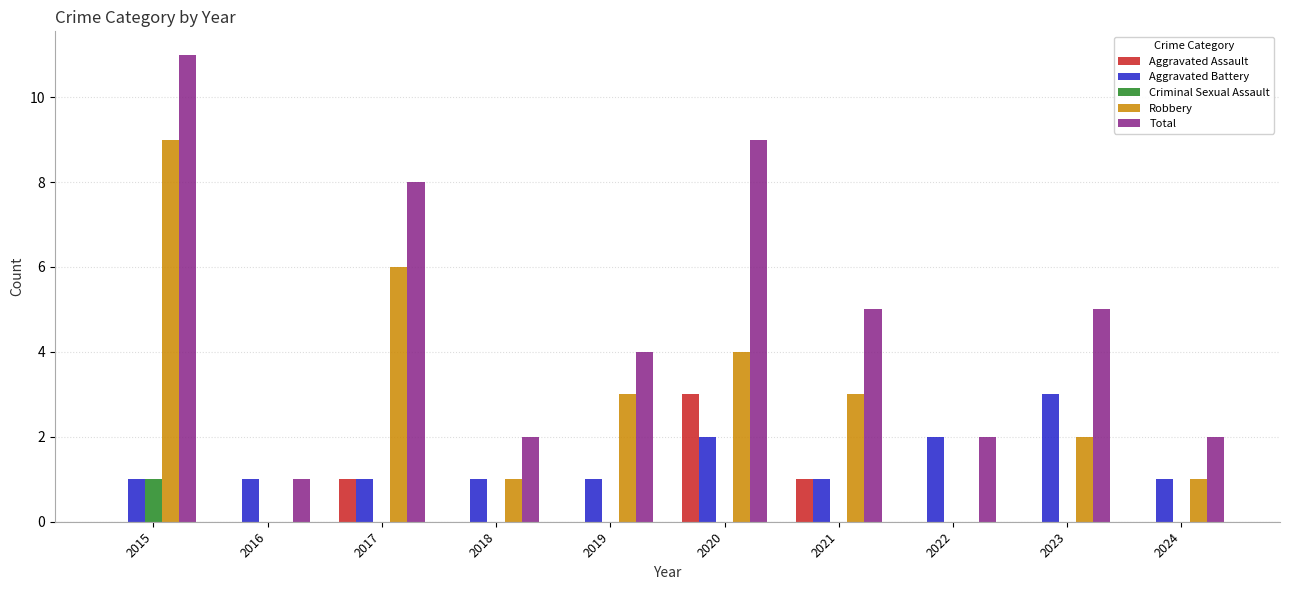

The Robbery series shows 3 at 2017. True or false?

False